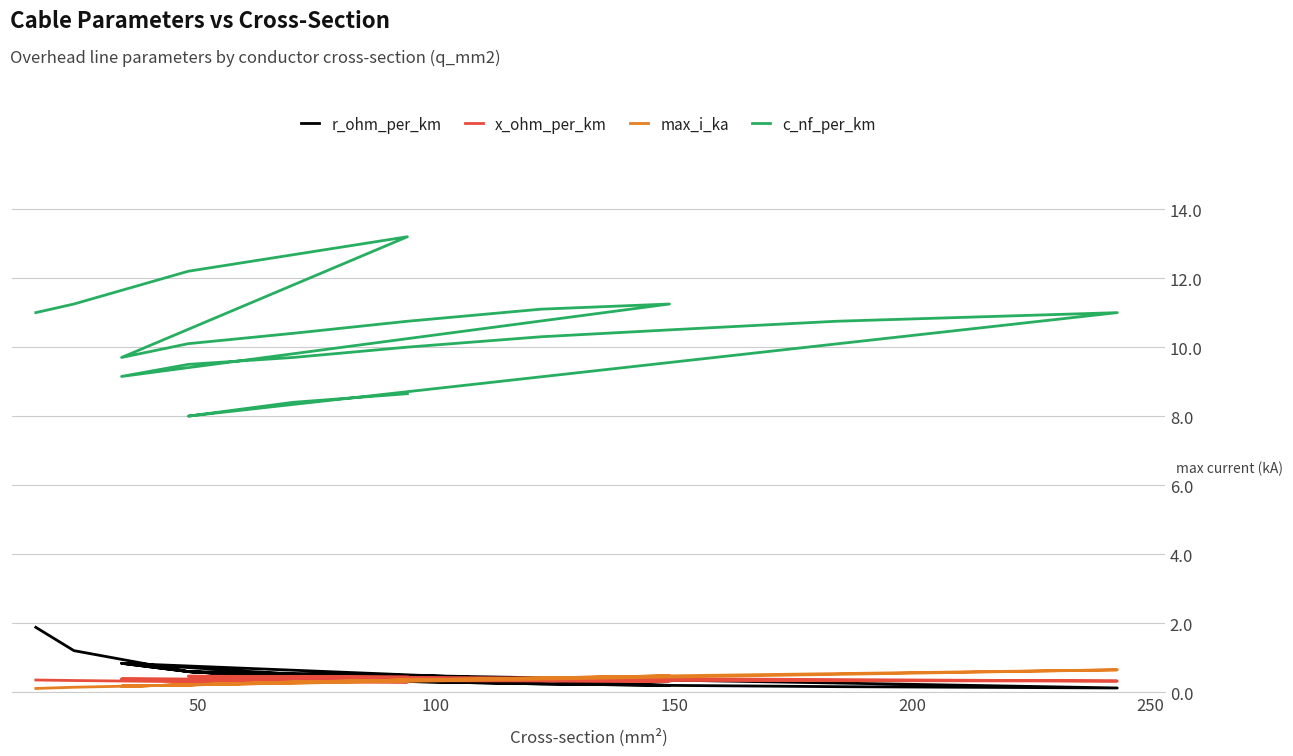

What is the difference between the highest and lowest values at 150?

12.9